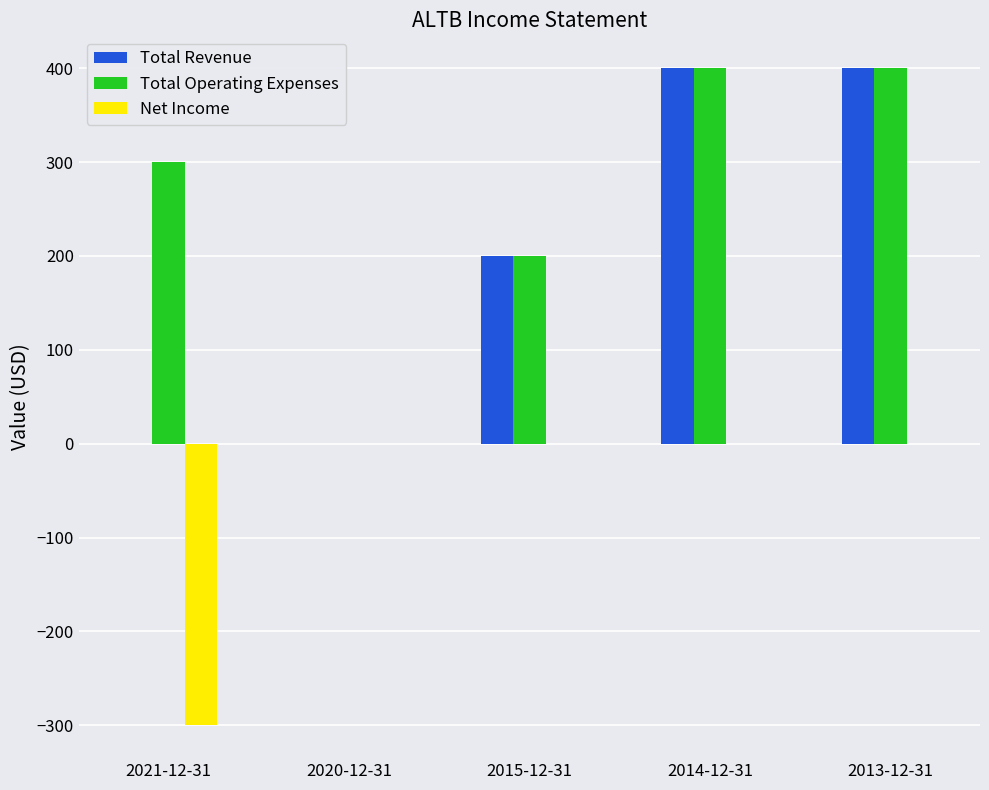

What is the maximum value shown in the chart?

400